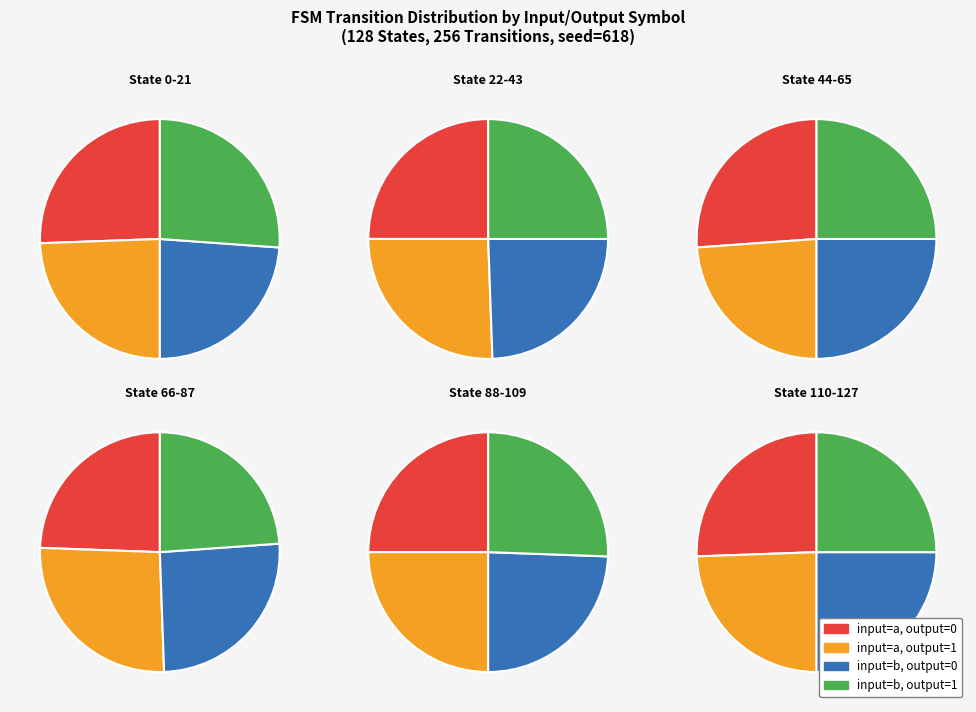

Which slice is the smallest?

b,0